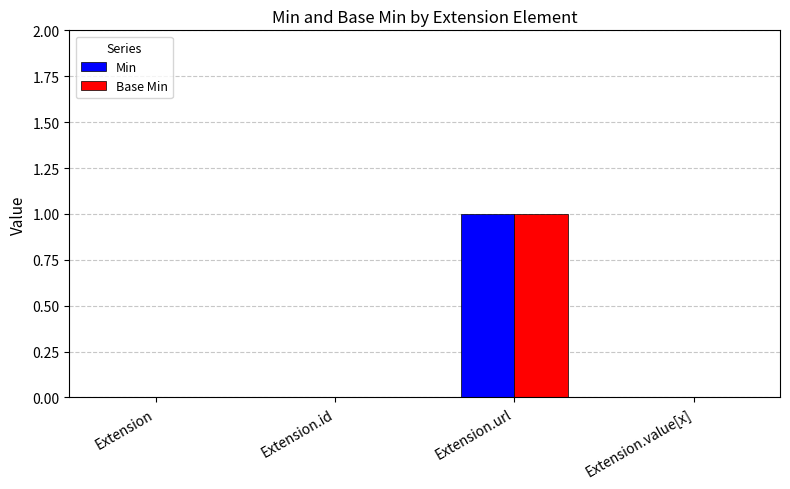

Reading left to right, transcribe all the data shown in this chart.

Min: 0	0	1	0
Base Min: 0	0	1	0